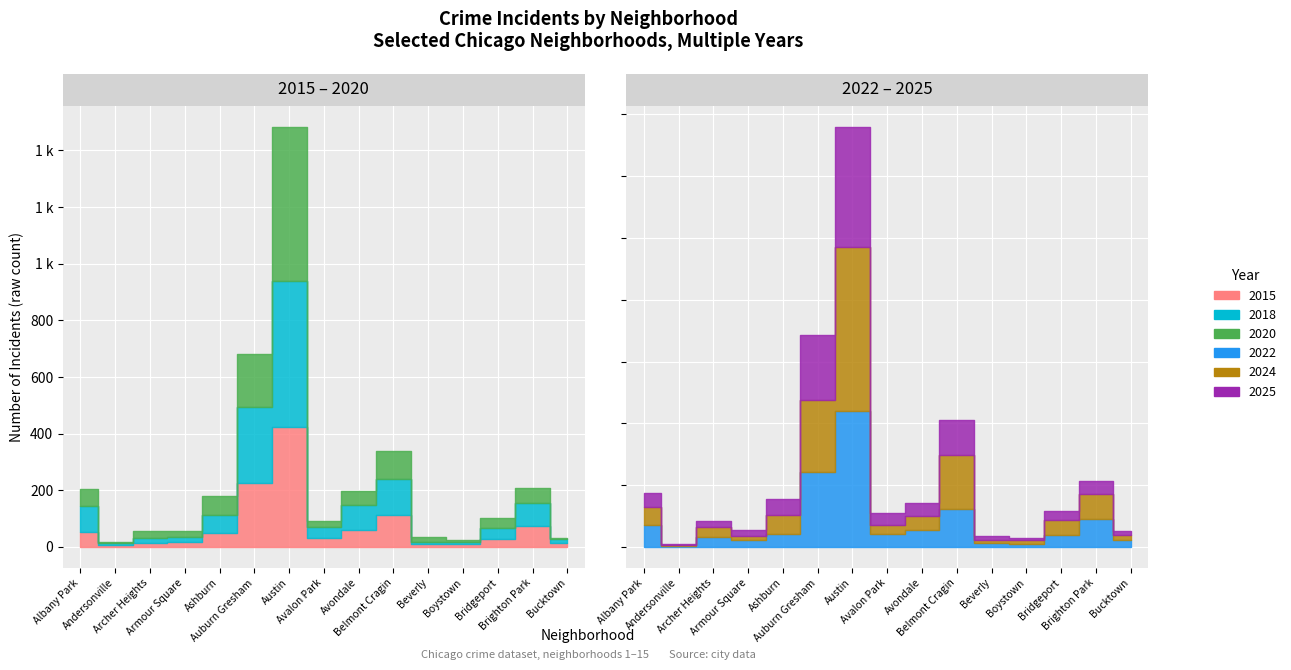

Is it true that 2022 equals 9 at Boystown?

True